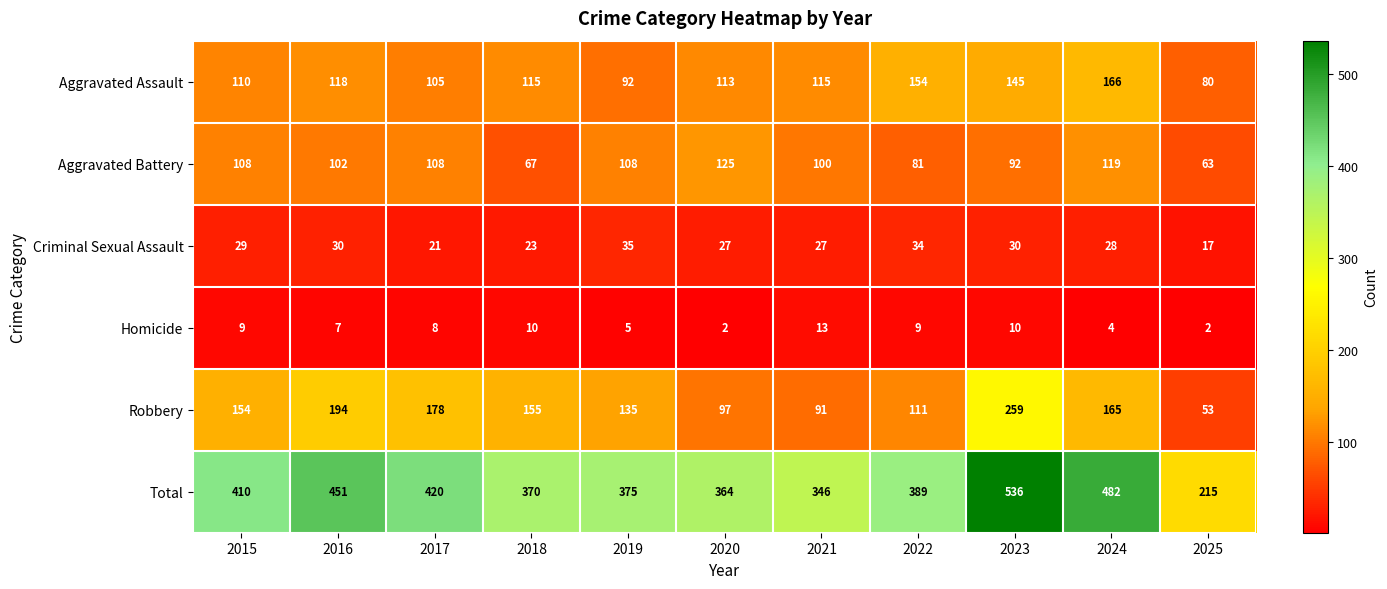

How many series are shown in this chart?

6